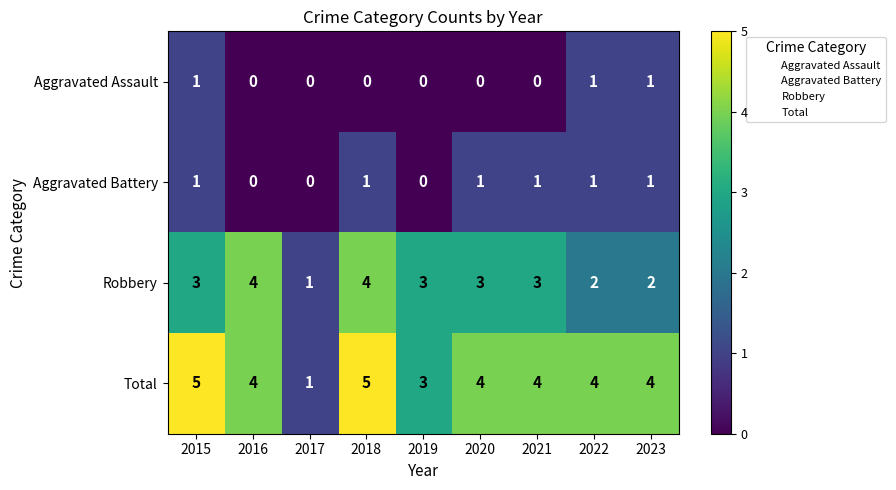

What is the average value of the Robbery series?

3